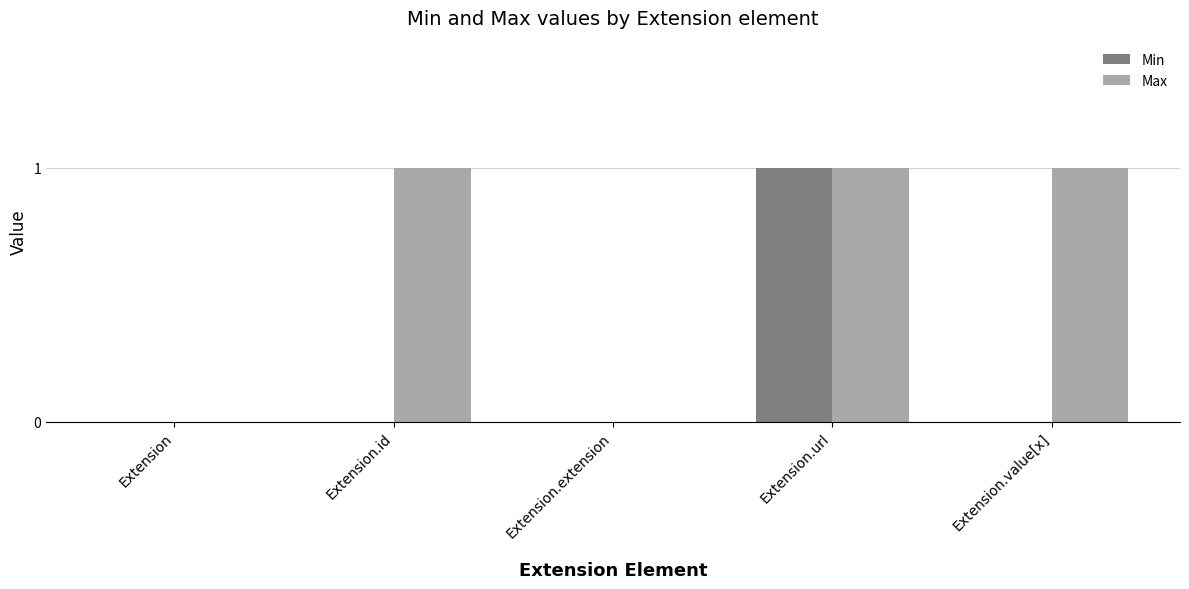

Which series has the largest total across all categories?

Max